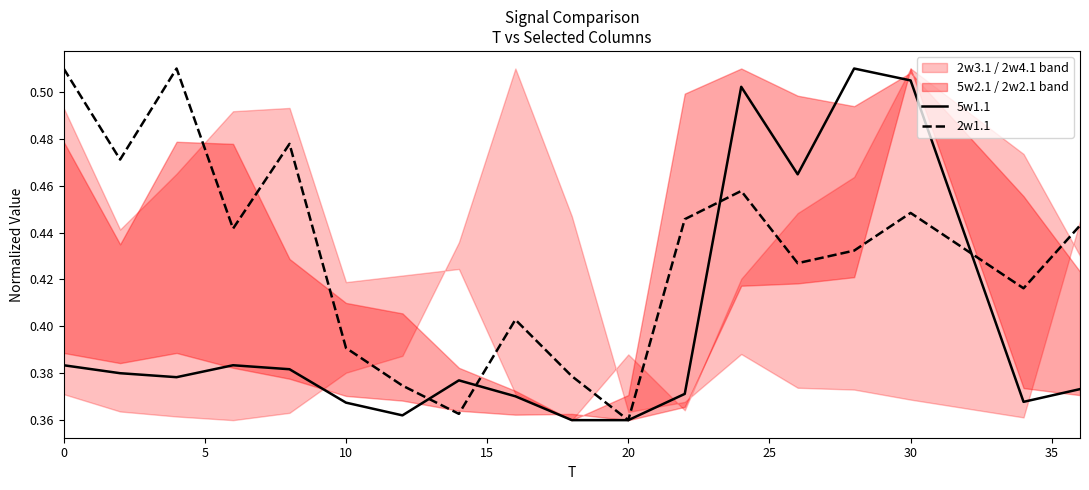

What is the sum of all 5w1.1 values?

7.2